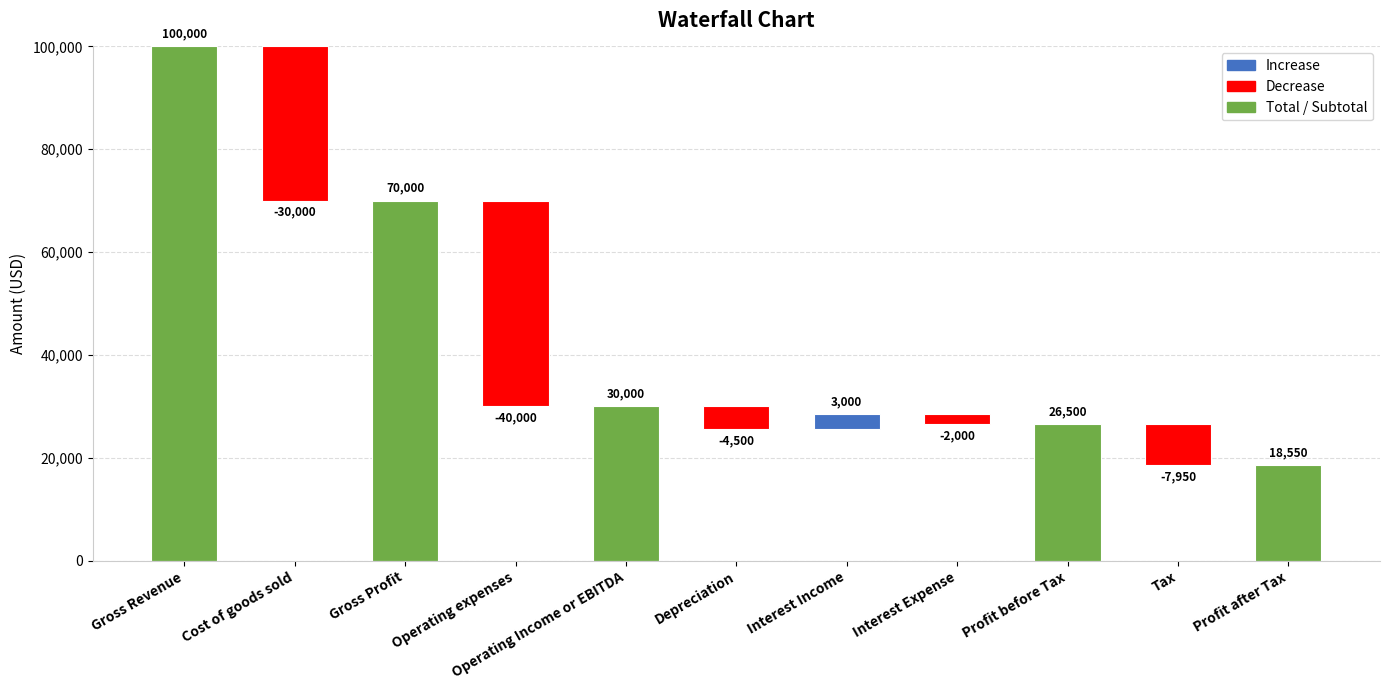

Does the chart contain any negative values?

Yes